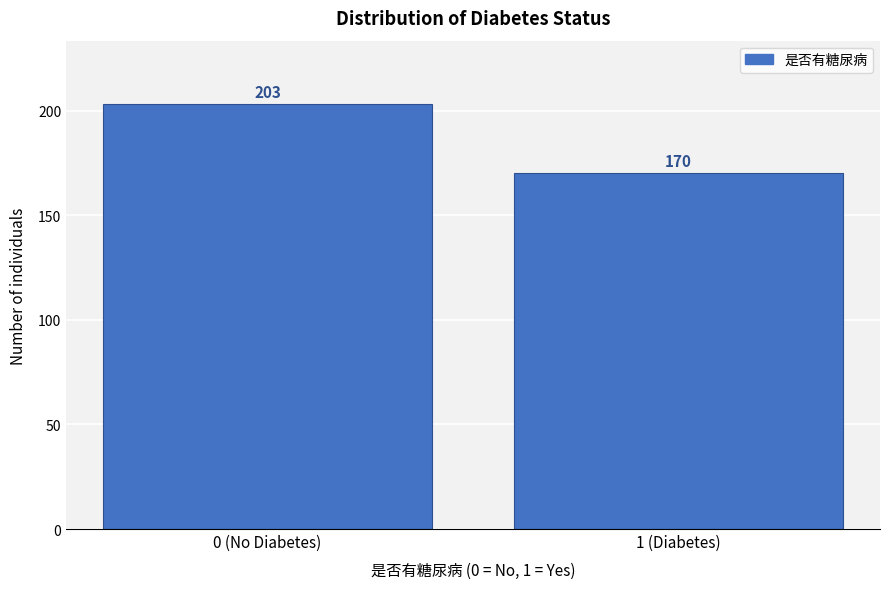

Reading left to right, transcribe all the data shown in this chart.

203	170